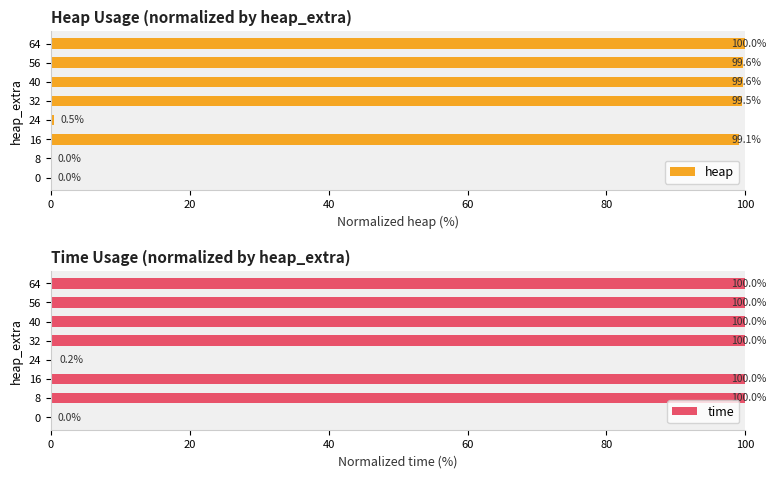

What is the sum of all heap values?

498.3